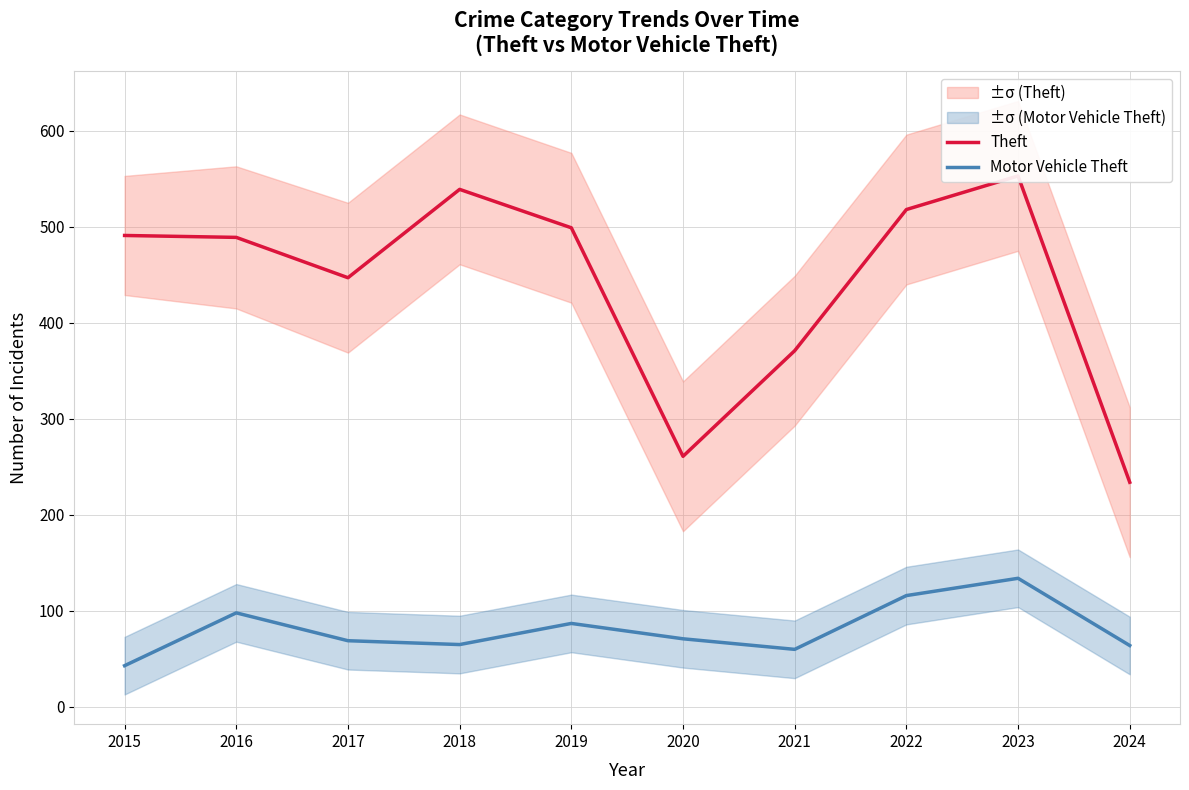

How many interior local peaks does the Theft series have?

2